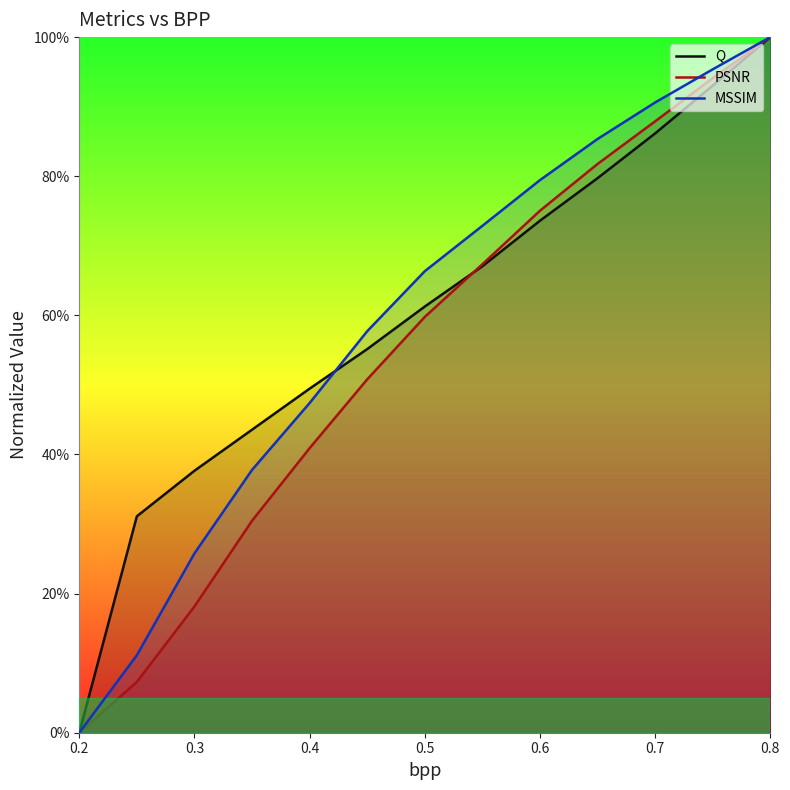

True or false: MSSIM and Q cross at least once.

True